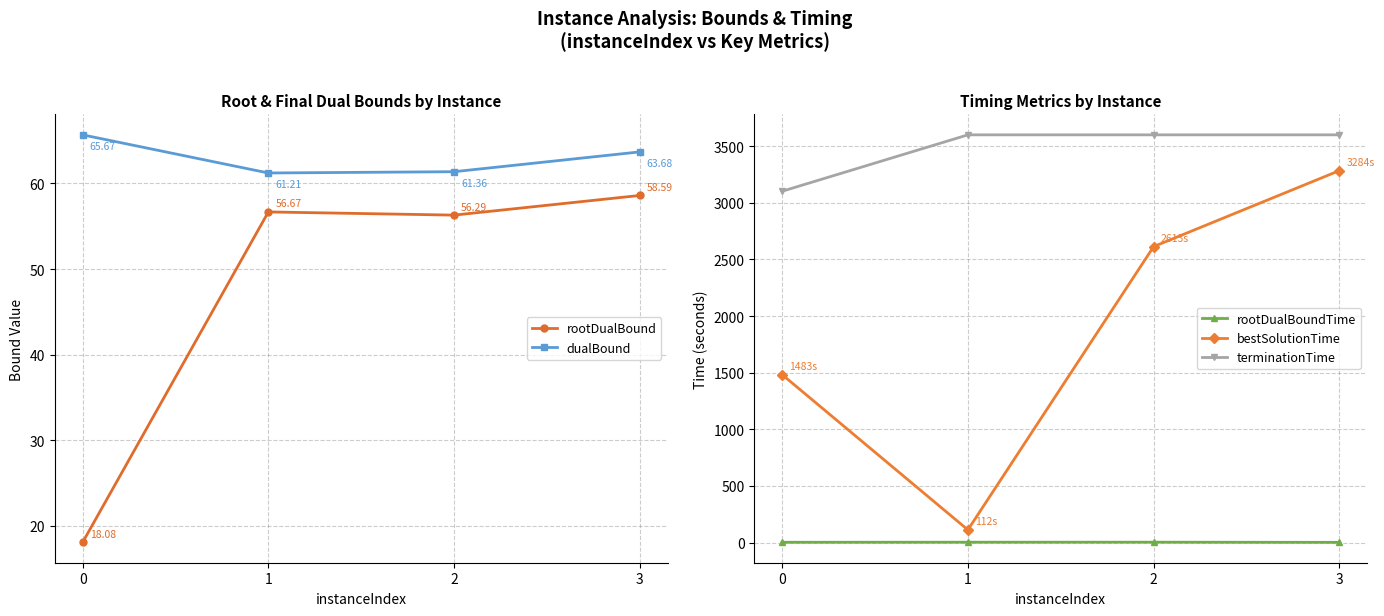

What is the sum of all terminationTime values?

13902.1